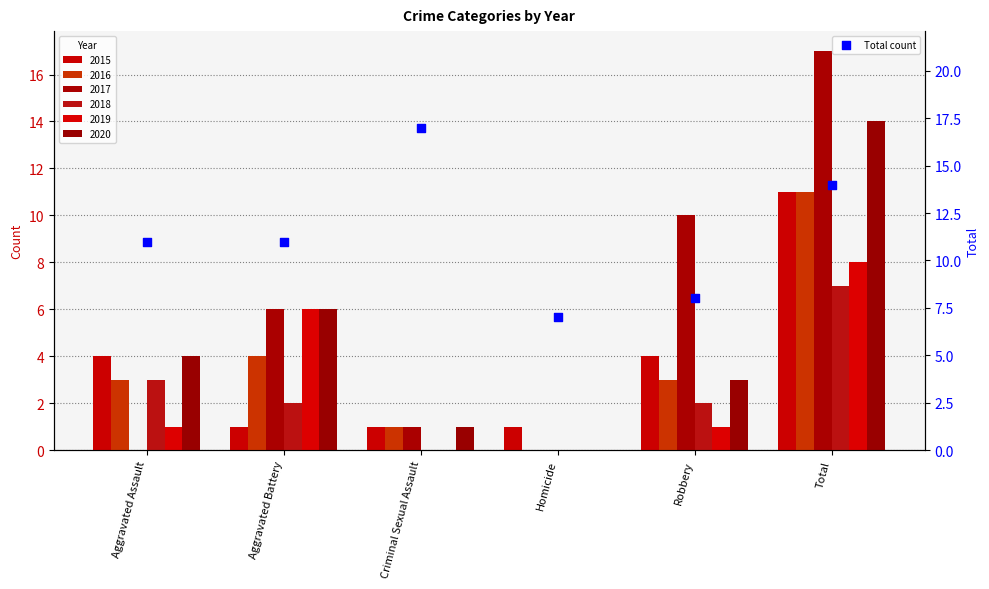

Approximately how many times larger is the value at Total compared to Criminal Sexual Assault?

0.8